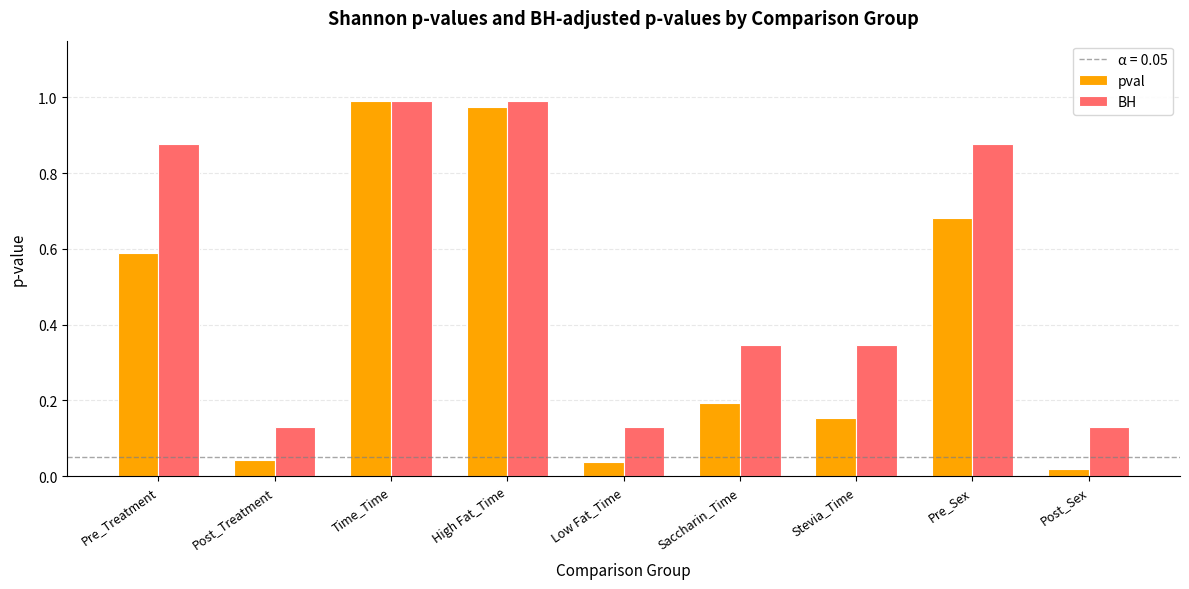

True or false: BH has a value of 0.2 at Post_Sex.

False